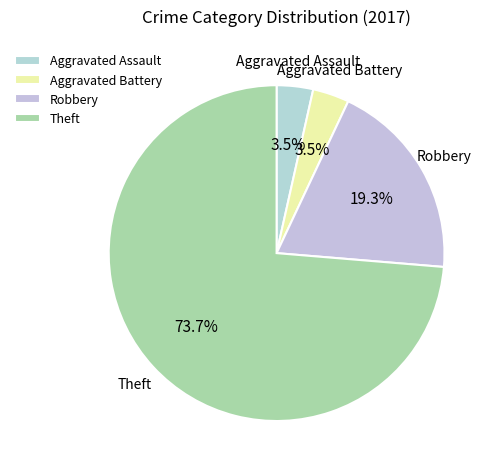

Which slice is the largest?

Theft